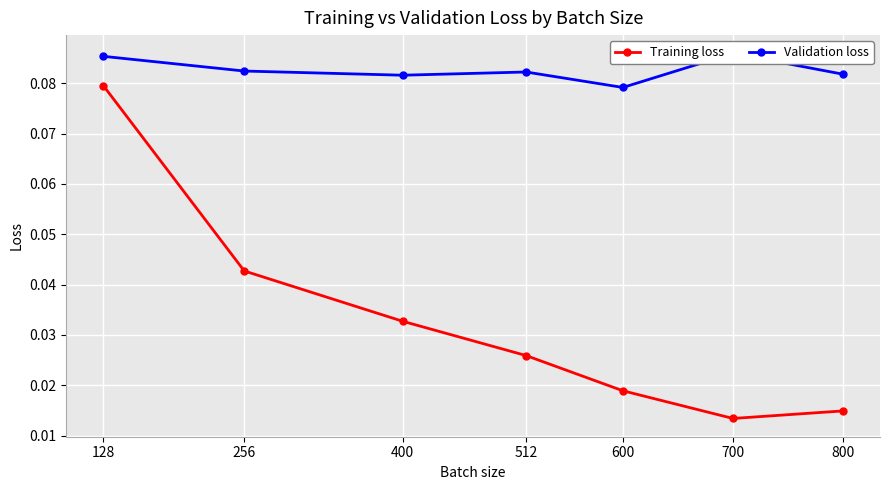

List the labels in order of Validation loss value, smallest first.

600, 400, 800, 512, 256, 128, 700